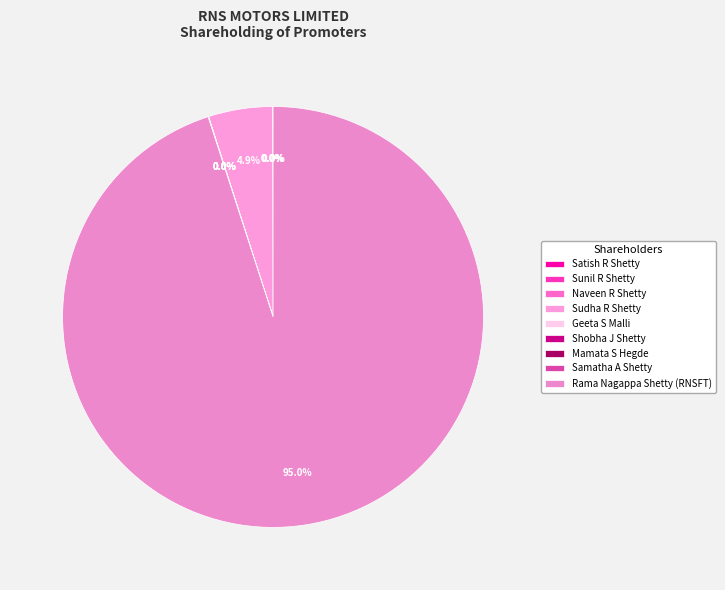

What is the smallest slice in the pie chart?

Satish R Shetty